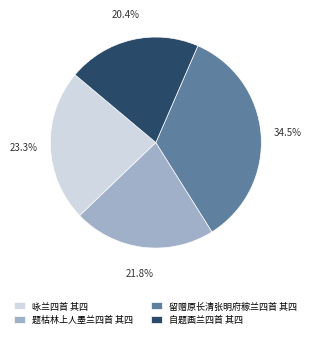

Does 自题画兰四首 其四 represent more than half of the total?

No